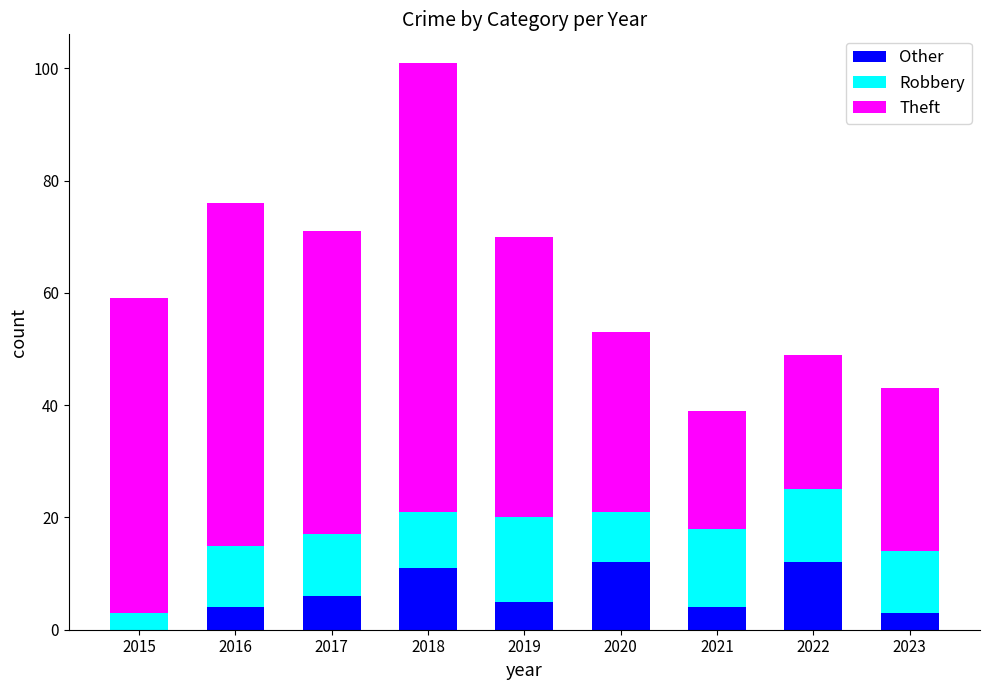

What is the maximum value for Other?

12